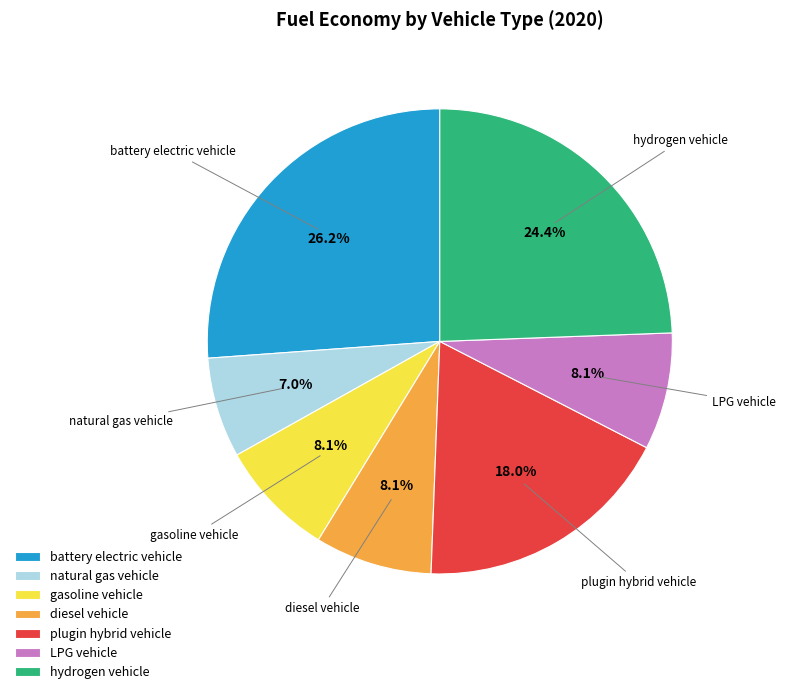

What is the smallest slice in the pie chart?

natural gas vehicle